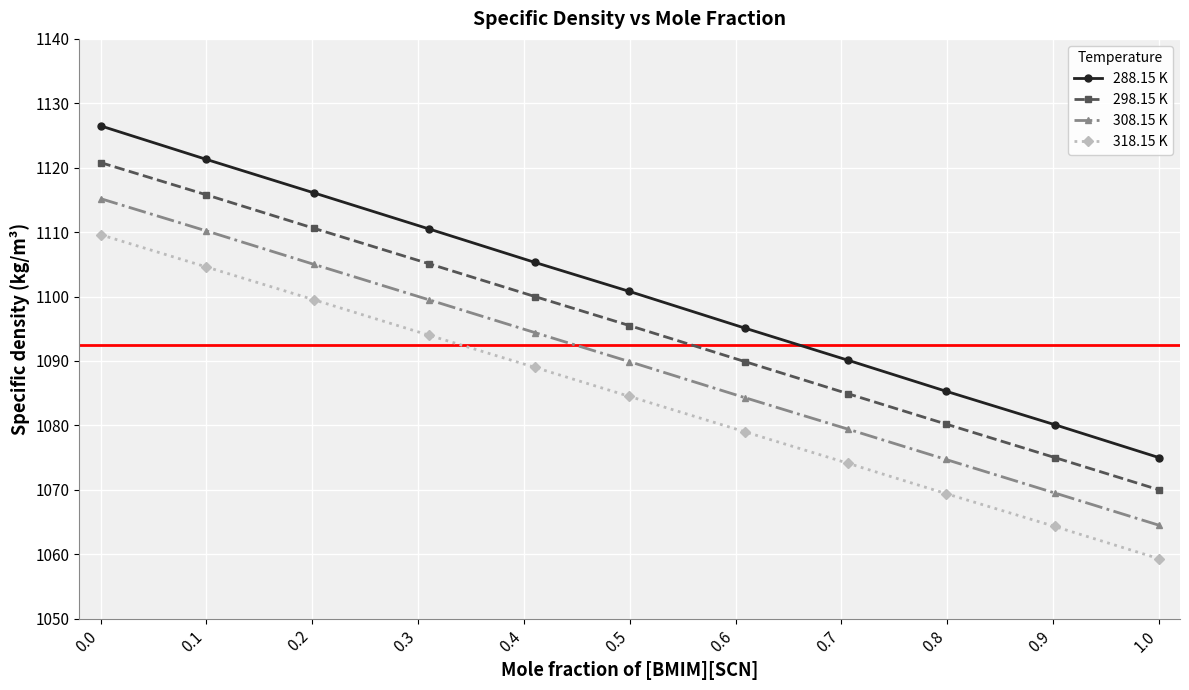

Rank the series by their average value, from lowest to highest.

318.15 K, 308.15 K, 298.15 K, 288.15 K